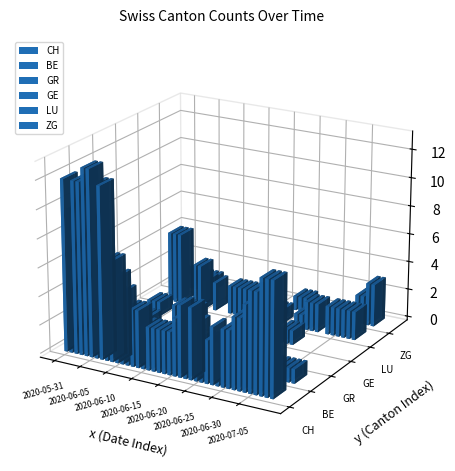

How many values in ZG are above zero?

15